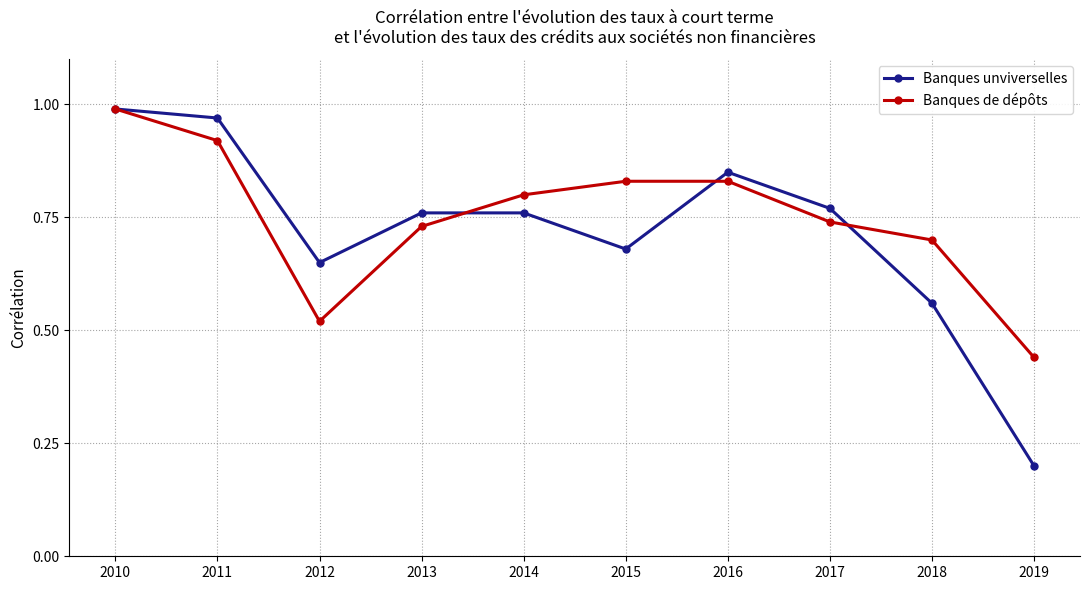

At which category does Banques unviverselles reach its first local valley?

2012